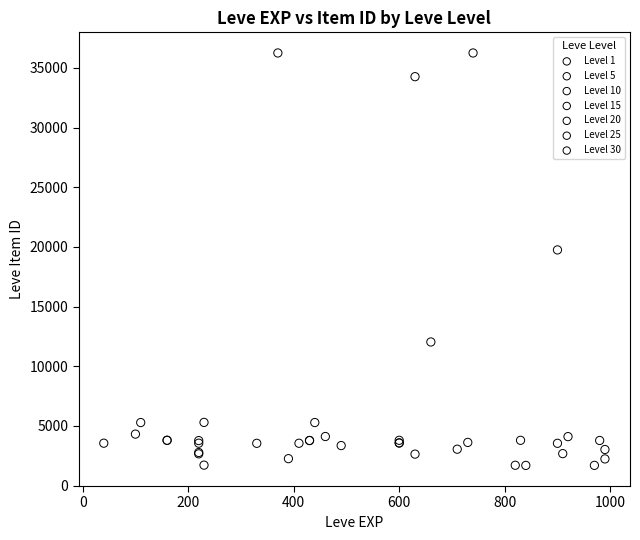

What are all the series names shown in the legend?

Level 1, Level 5, Level 10, Level 15, Level 20, Level 25, Level 30